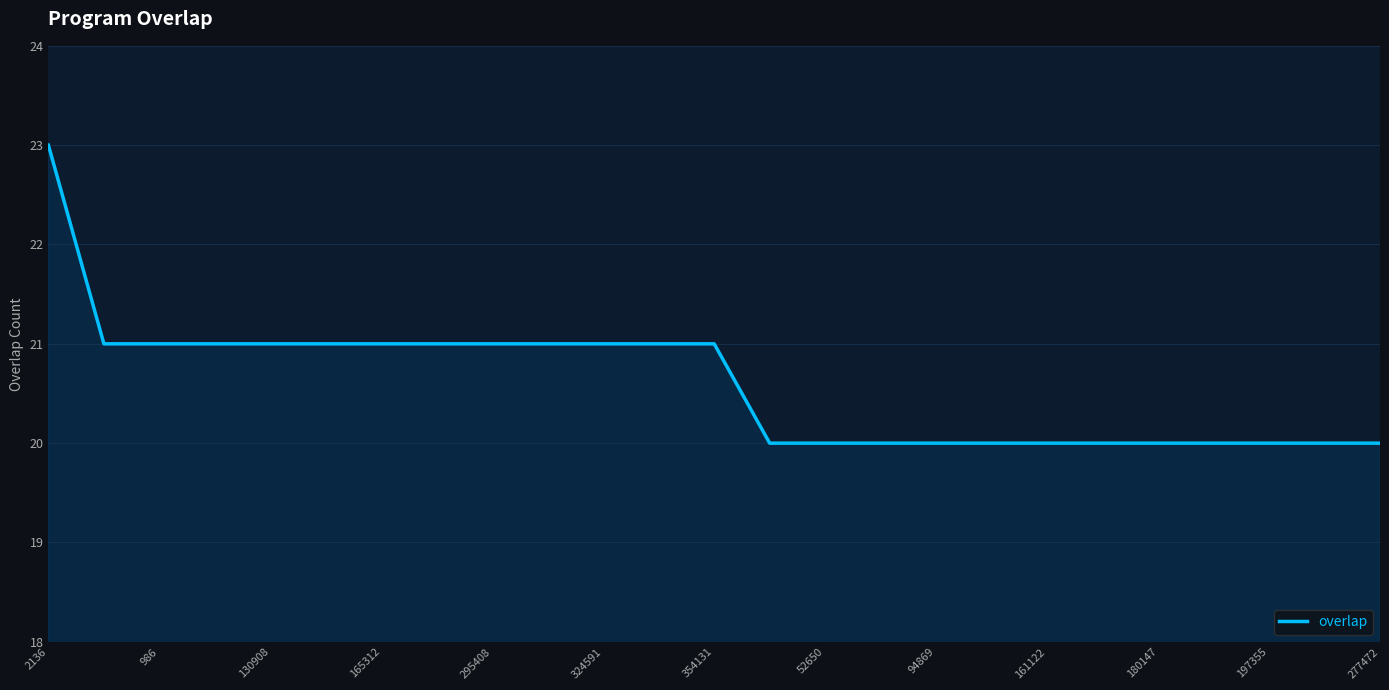

What is the average value?

21